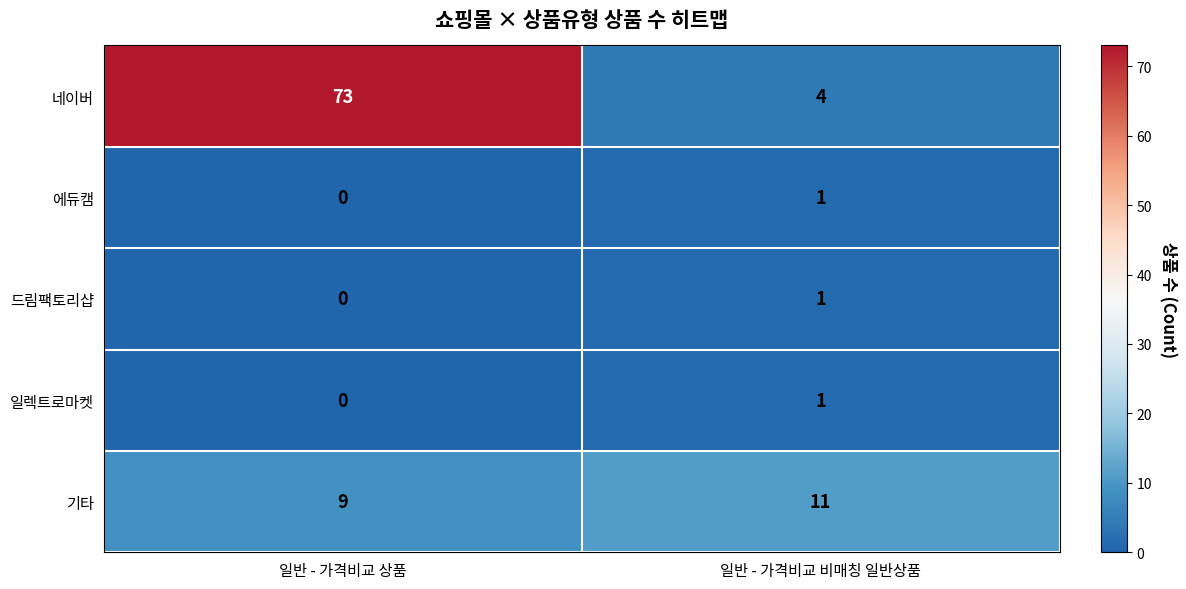

What is the sum of all 기타 values?

20